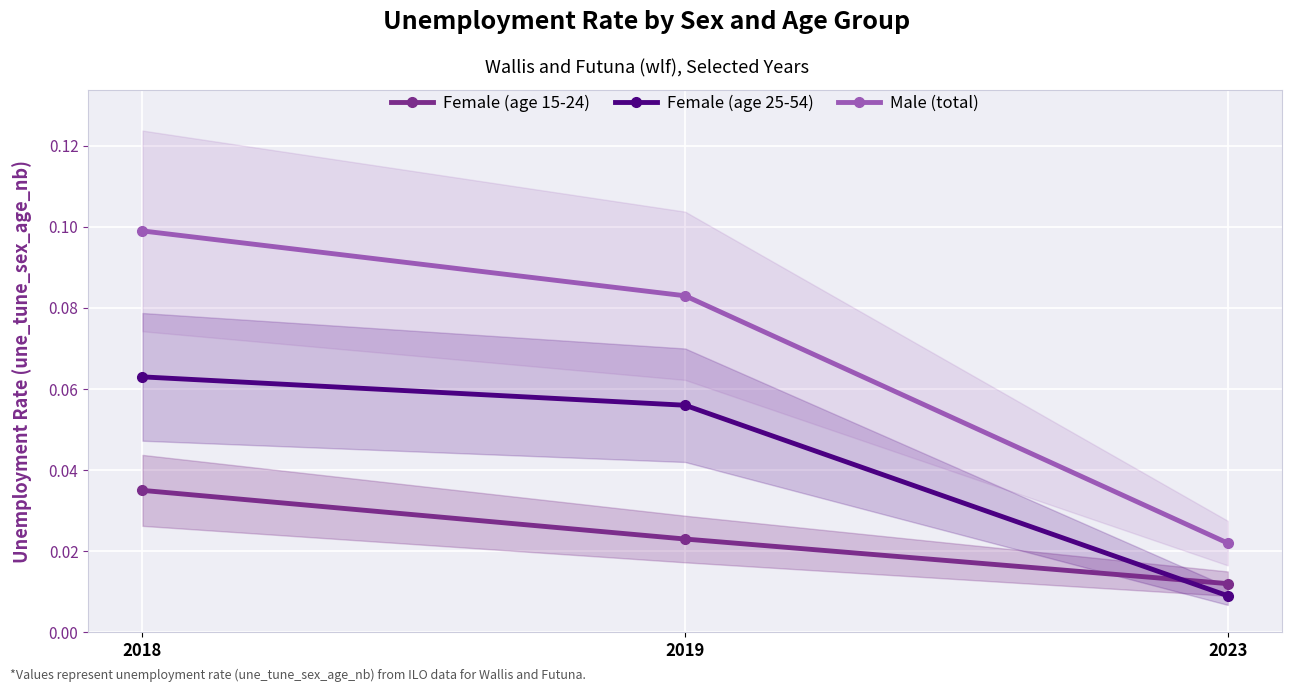

What is the value of the Male (total) point at the 1st from the left?

0.1